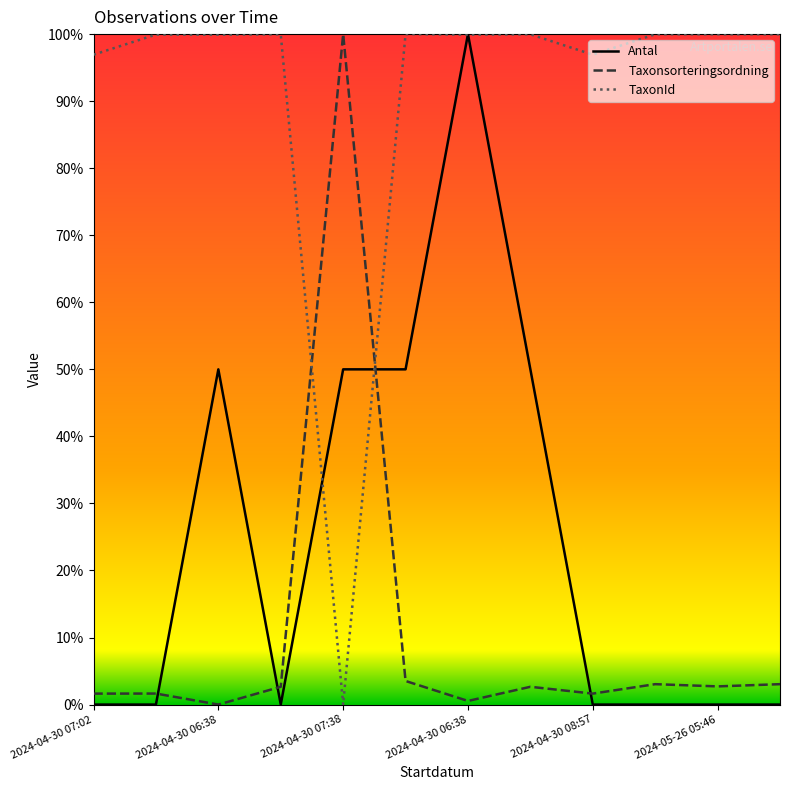

What are all the series names shown in the legend?

Antal, Taxonsorteringsordning, TaxonId